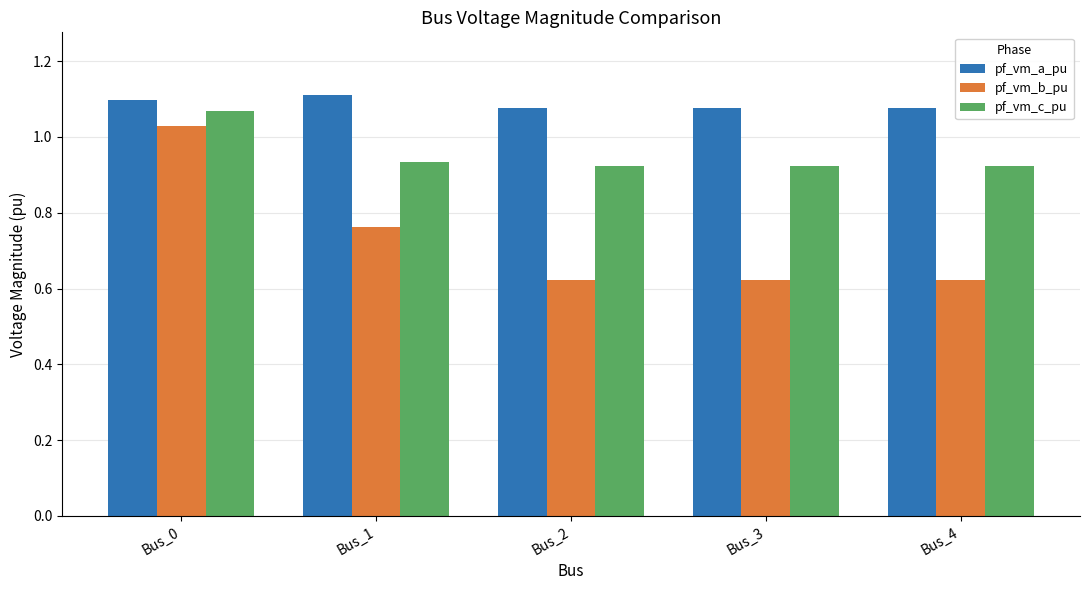

At which category is the sum across all series the highest?

Bus_0